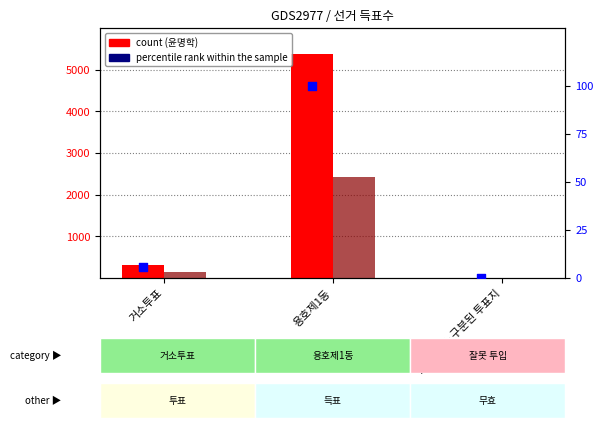

At which category is the sum across all series the highest?

용호제1동